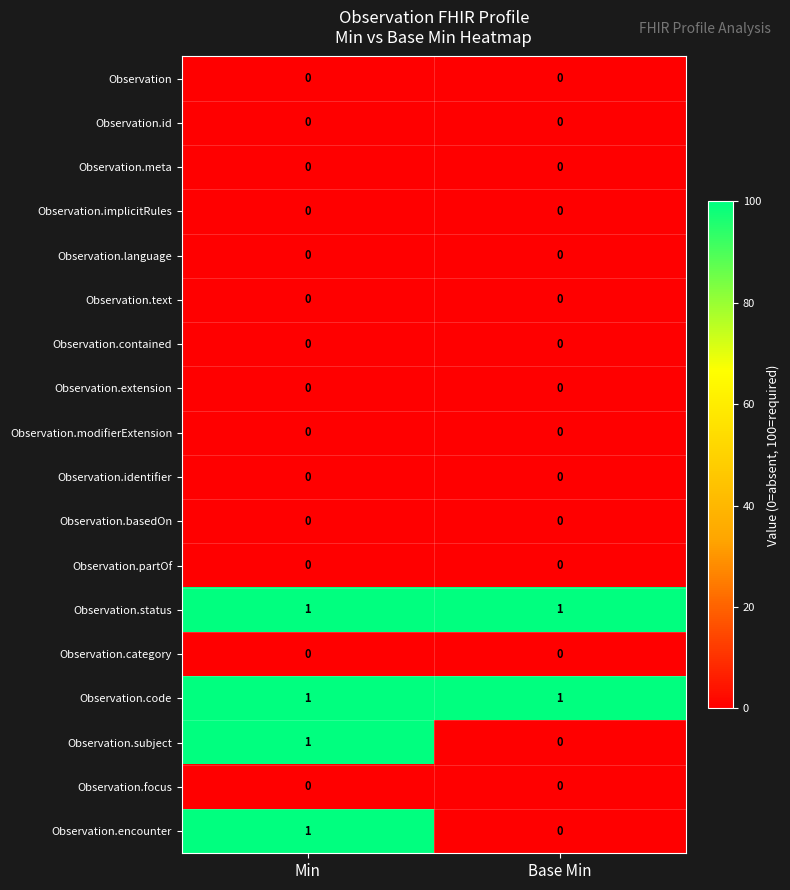

What is the total value across all series at Min?

4